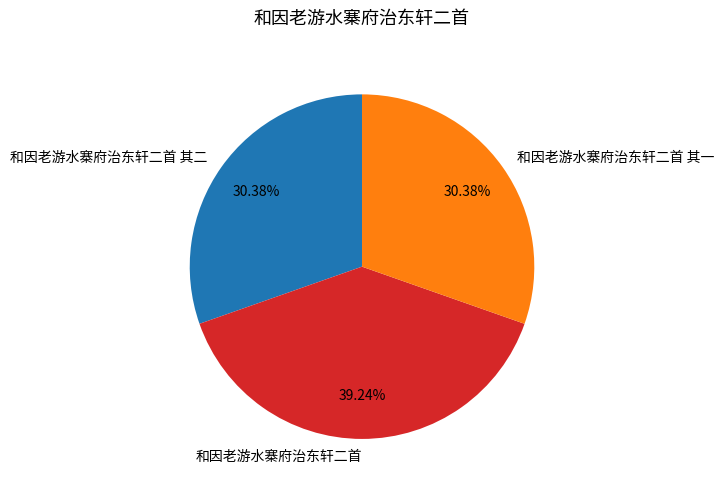

Does any single category account for the majority?

No